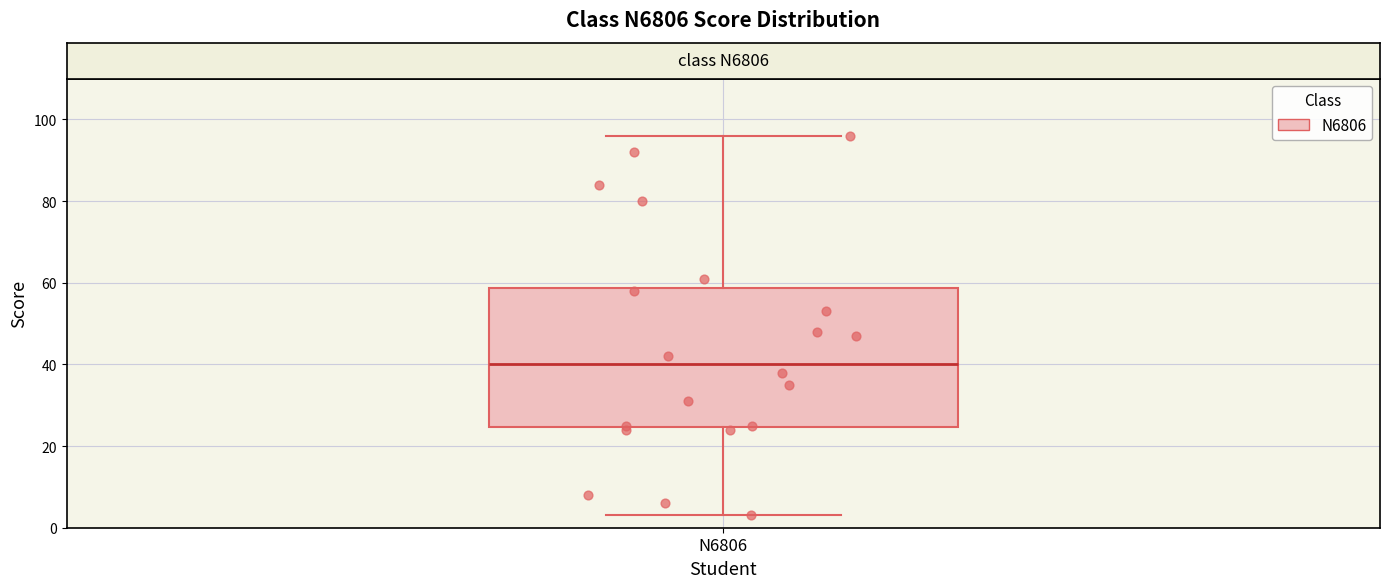

Read this box plot against the y-axis: the position of the median line, the range covered by the box, and the ends of both whiskers. The values are not printed on the chart, so give them approximately, as read against the axis.

median 40, box 24 to 58, whiskers 4 to 96